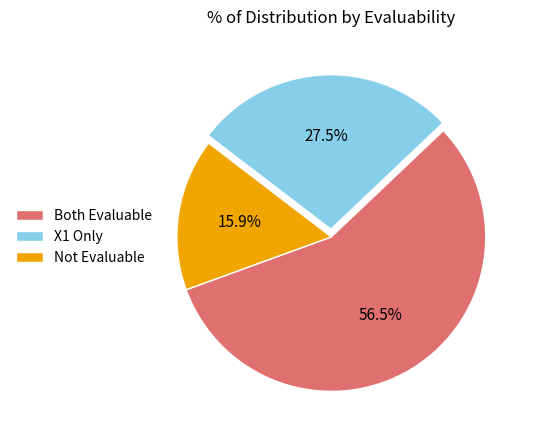

What is the largest slice in the pie chart?

Both Evaluable